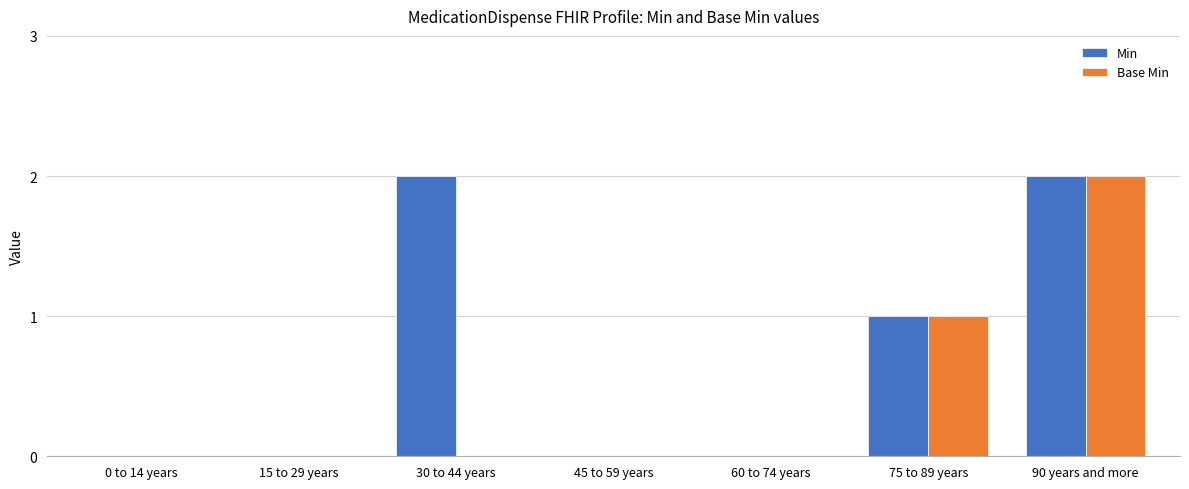

True or false: Base Min has a value of 0 at 45 to 59 years.

True